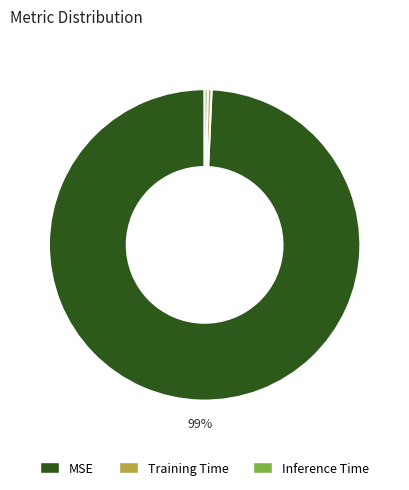

Which has a higher value, MSE or Training Time?

MSE